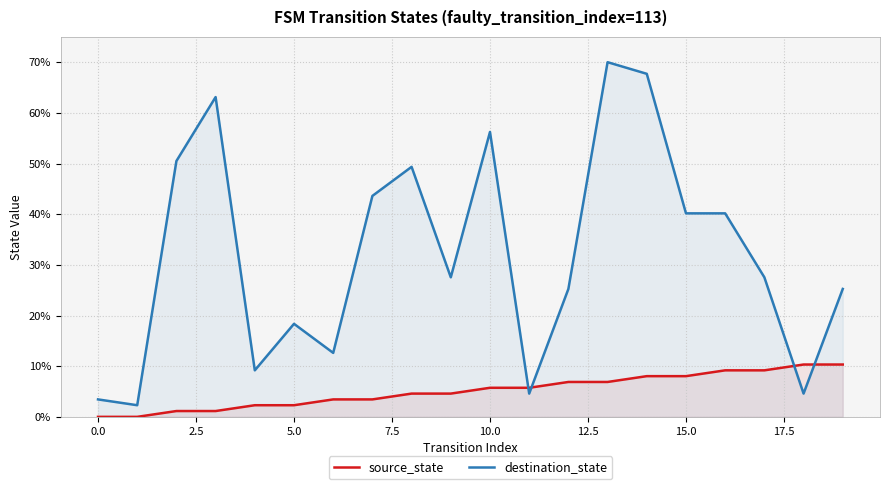

What is the greatest value displayed?

70.0